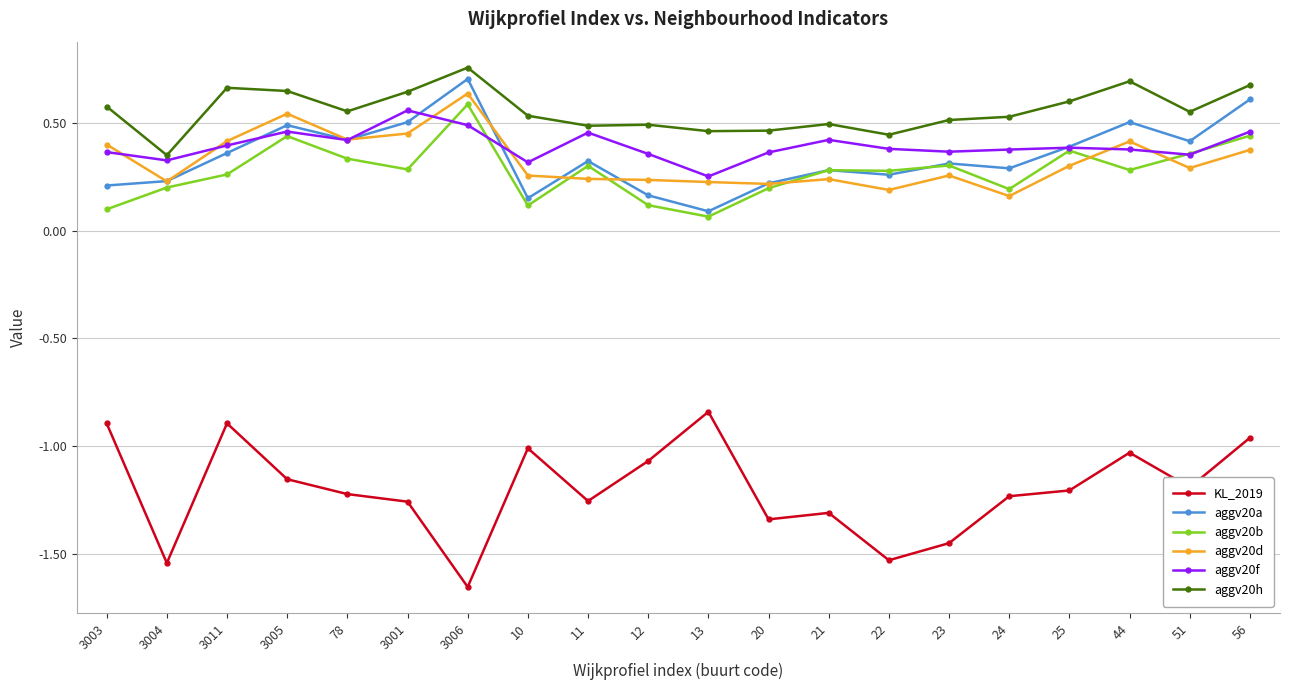

The KL_2019 series shows -2.1 at 25. True or false?

False